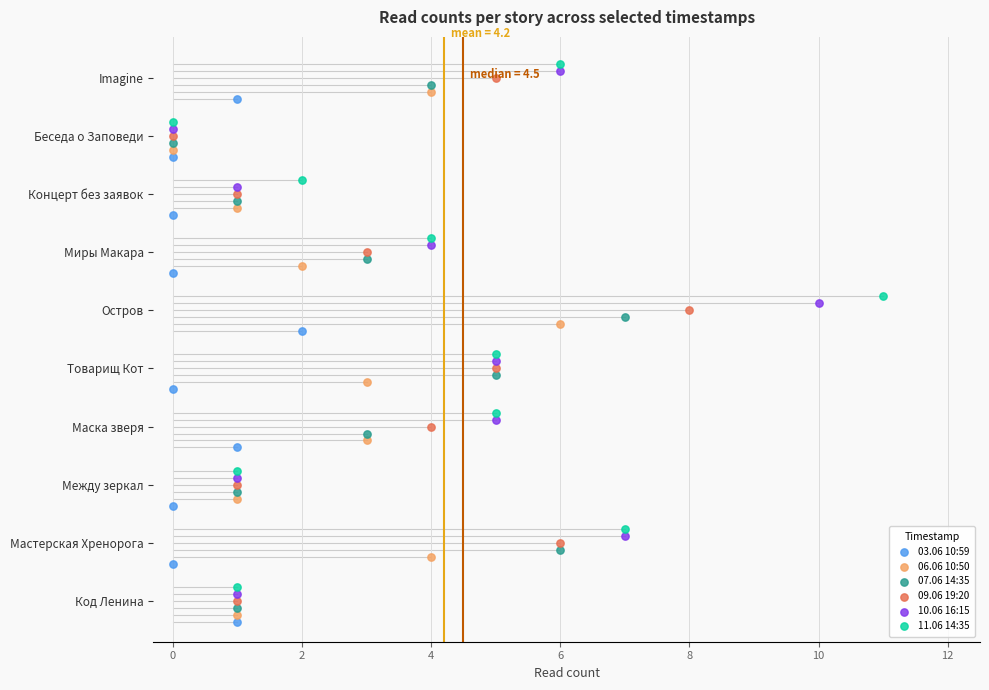

Which series reaches the minimum Y coordinate?

03.06 10:59